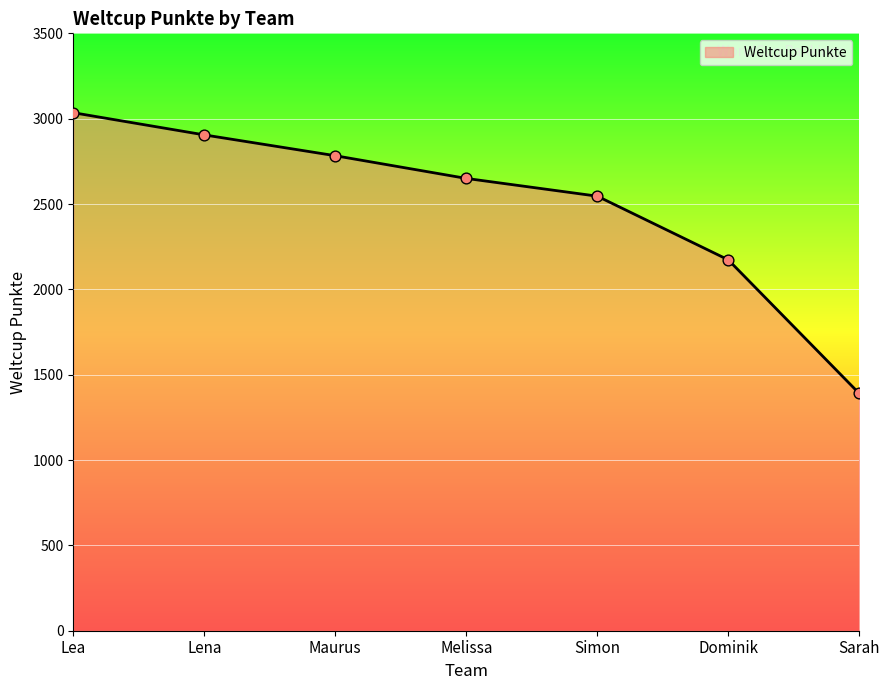

What is the change in value from Dominik to Sarah?

-783